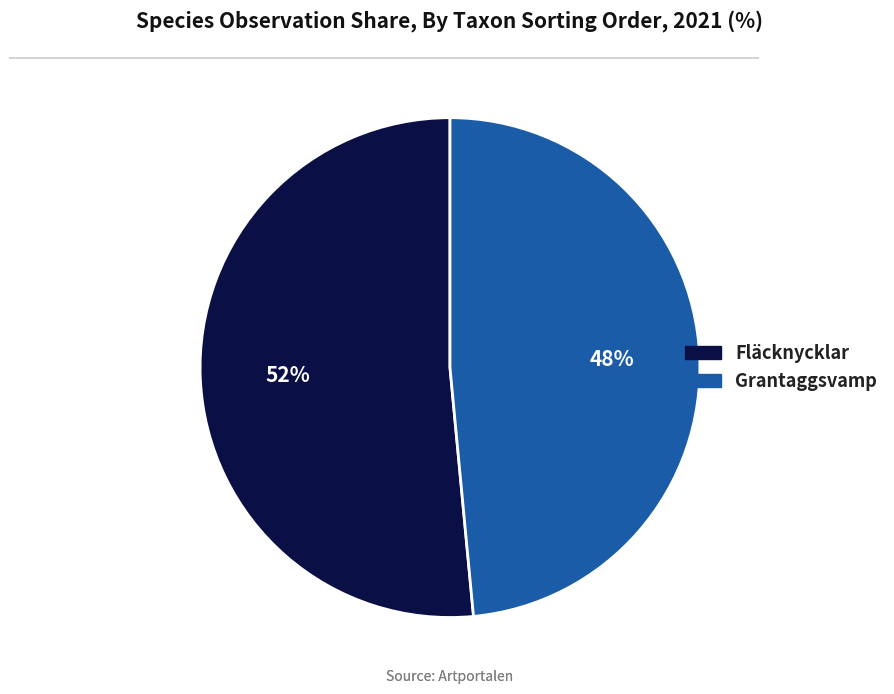

Rank the categories by value from highest to lowest.

Fläcknycklar, Grantaggsvamp